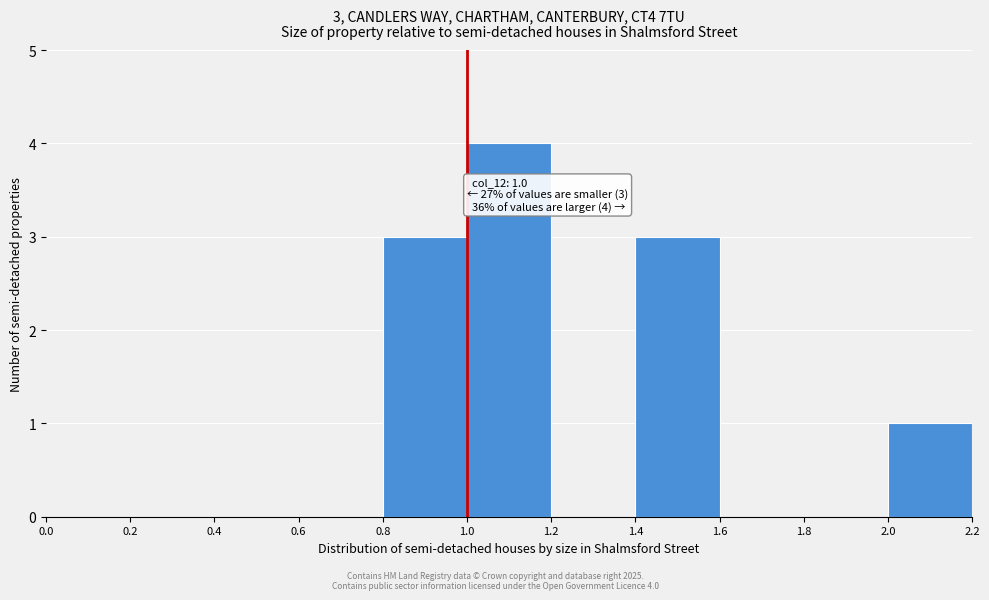

Which range on the x-axis has the tallest bar?

1.0 to 1.2